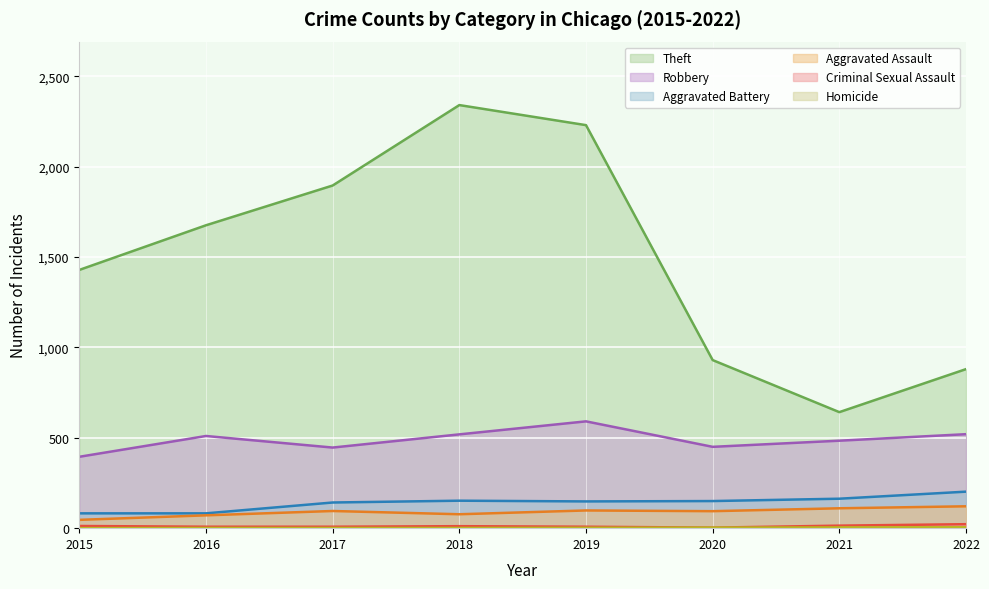

What is the total value across all series at 2016?

2348